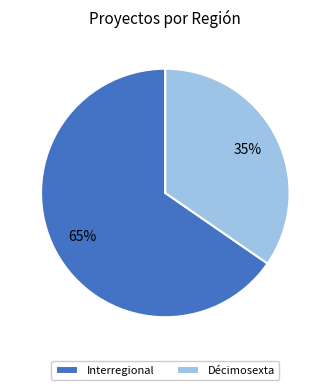

To the nearest percent, what is the average slice percentage?

50%